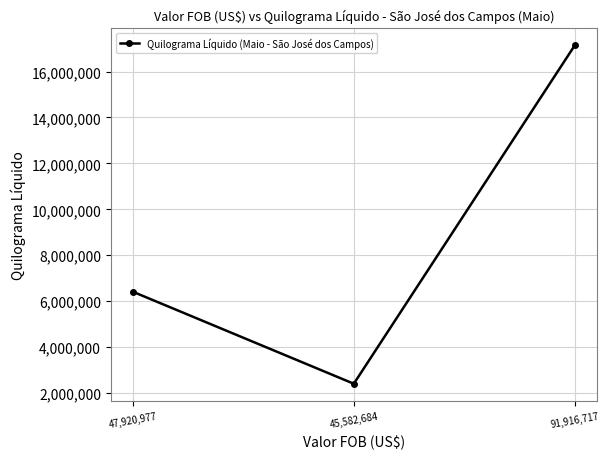

What is the difference between the second highest and minimum values?

4004622